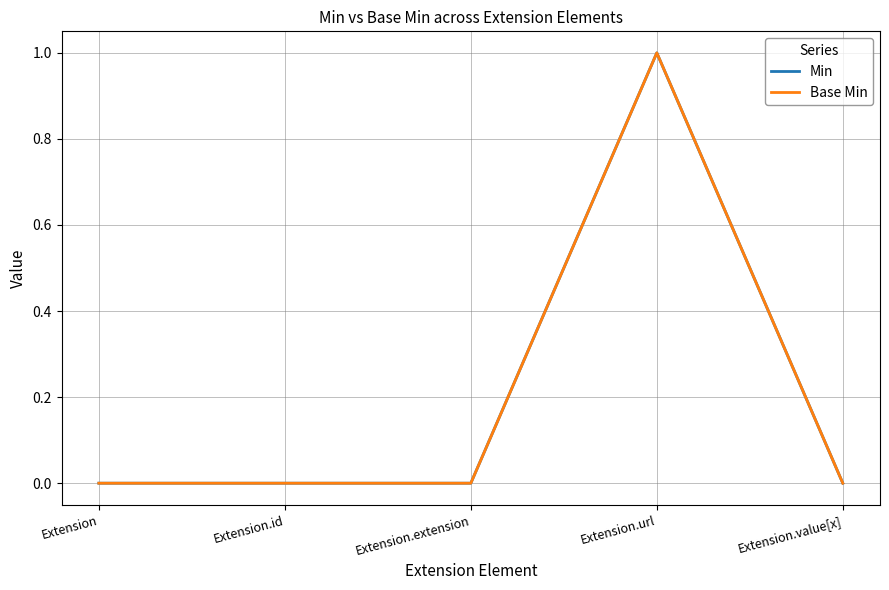

True or false: Base Min has a value of 0 at Extension.id.

True